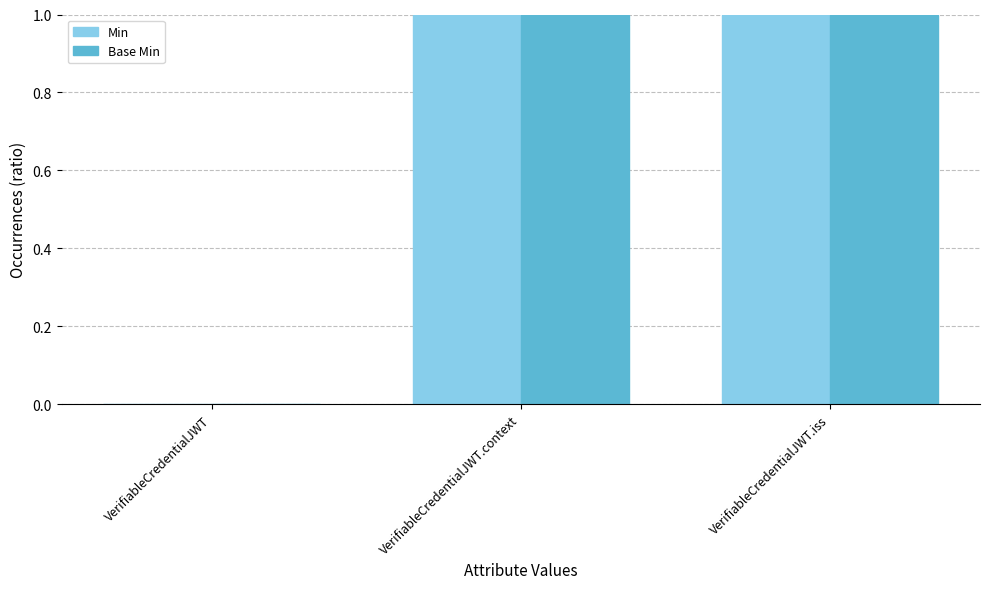

Is the value of Base Min at VerifiableCredentialJWT.iss greater than the value of Min at VerifiableCredentialJWT?

Yes